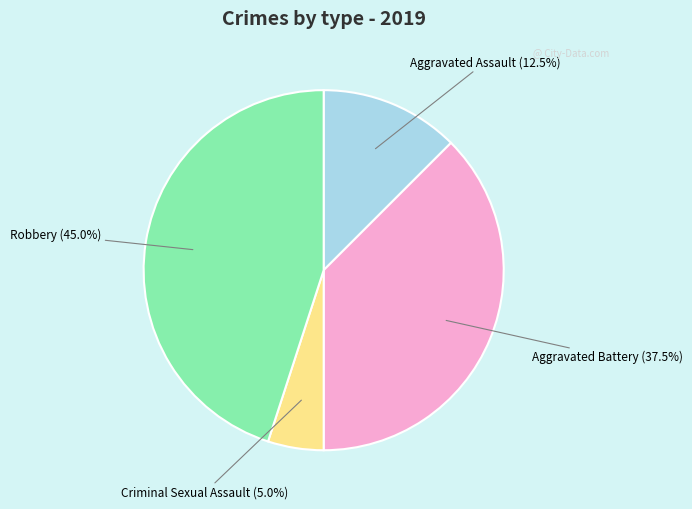

Count the number of slices in the pie.

4